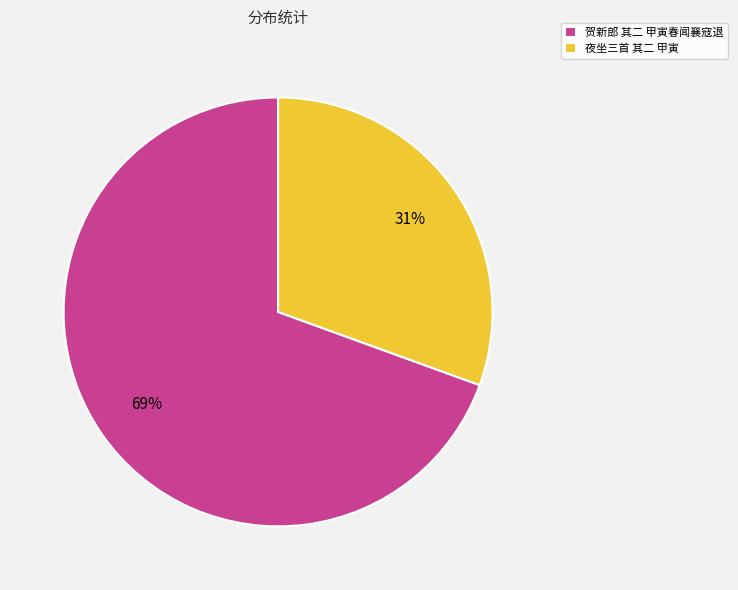

Rank the categories by value from highest to lowest.

贺新郎 其二 甲寅春闻襄寇退, 夜坐三首 其二 甲寅